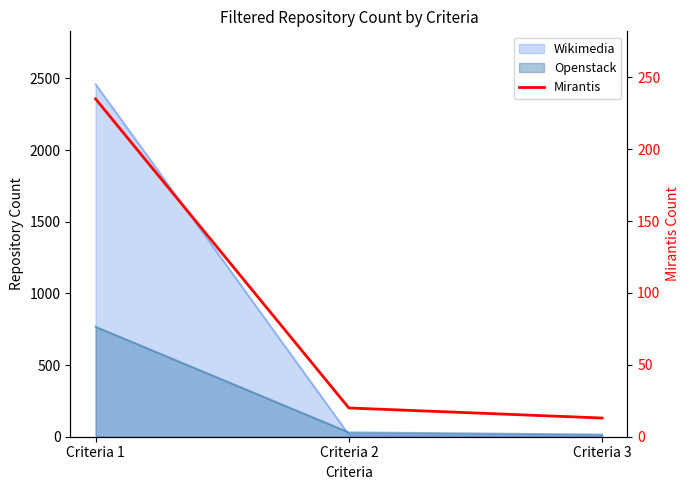

At which label is the value closest to 124?

Criteria 2